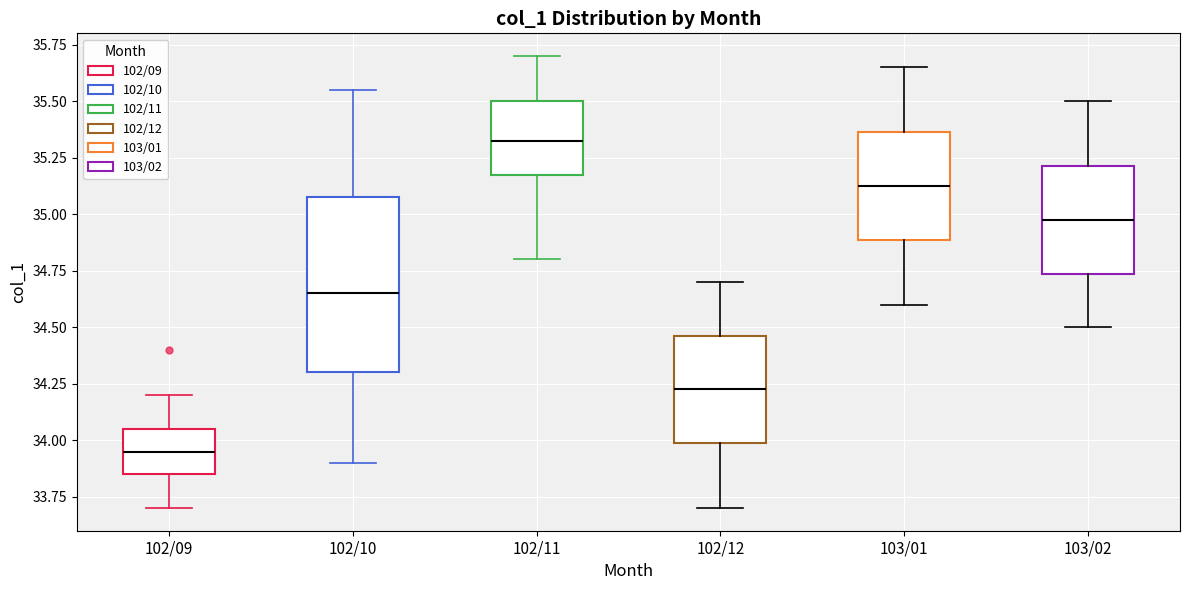

Which box is the tallest, from its lower edge to its upper edge?

102/10